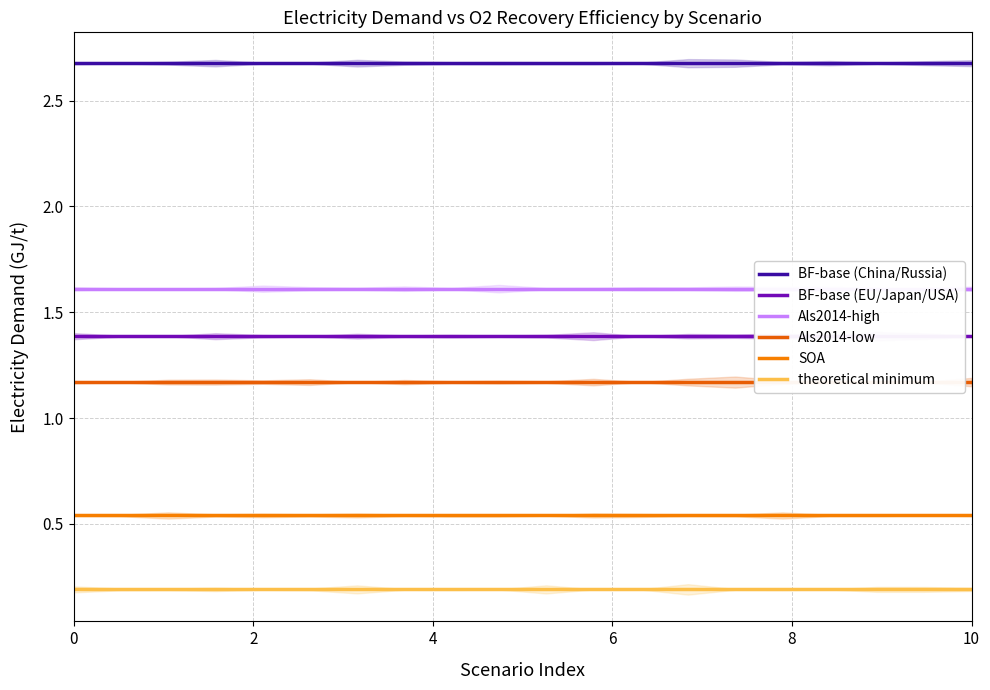

True or false: SOA has more than 0 points higher than both neighbors.

False